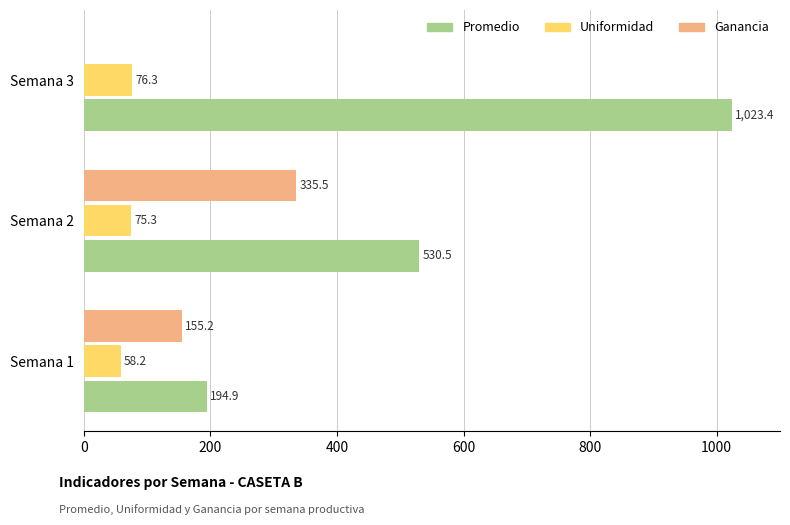

What is the average value of the Ganancia series?

163.6